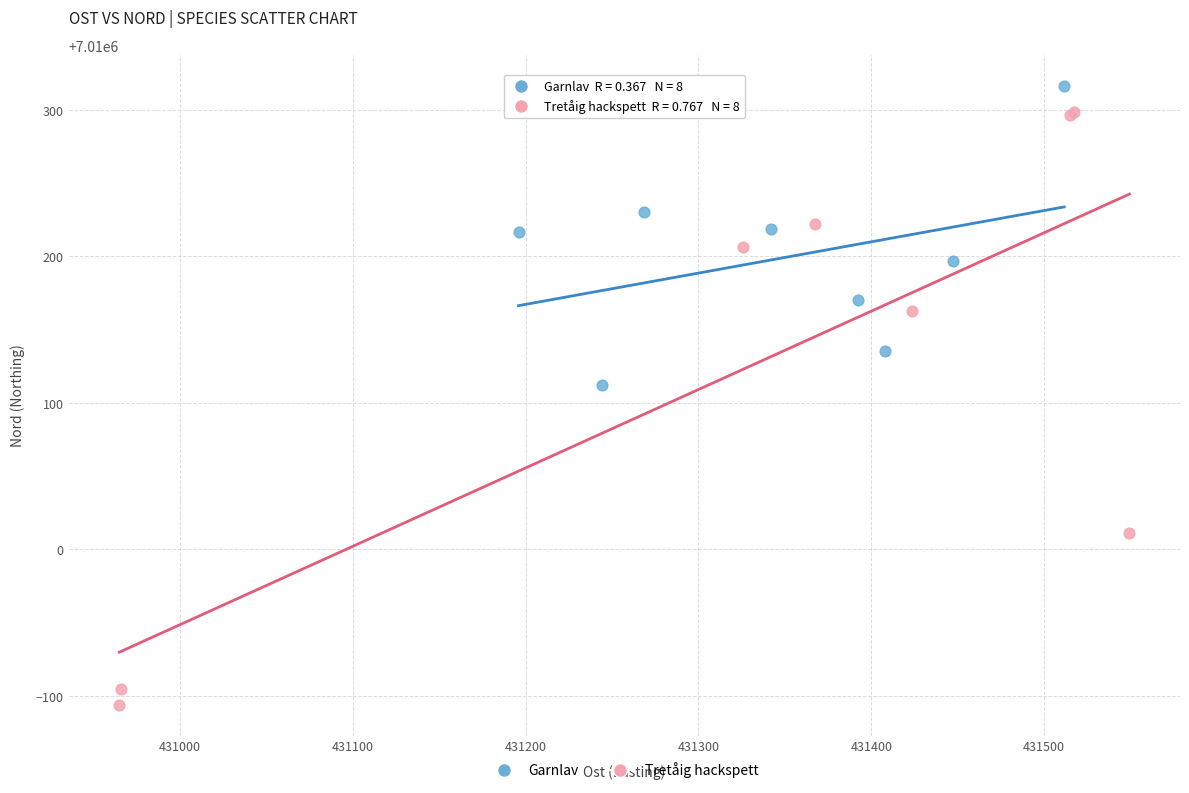

Which series contains the lowest Y value?

Tretåig hackspett